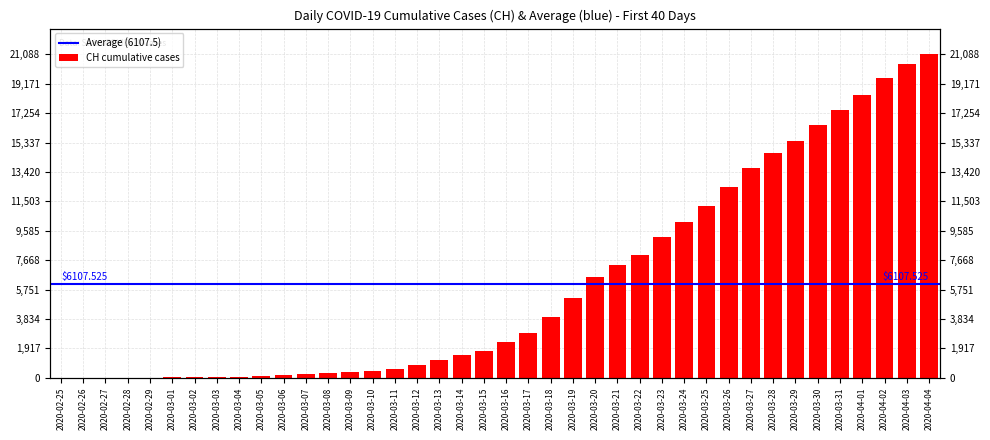

What is the difference between the maximum and minimum values?

21087